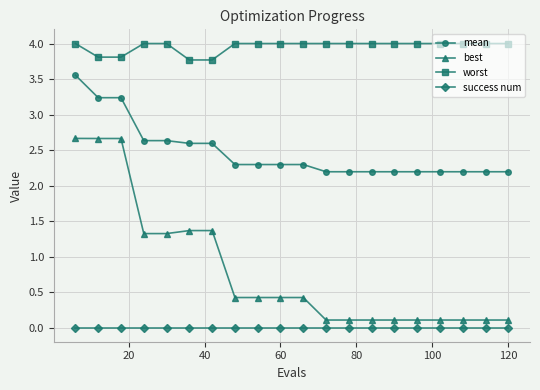

What is the average value of the best series?

0.8